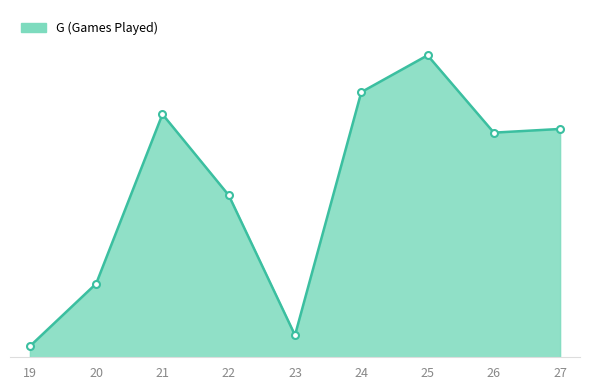

Does the chart have visible grid lines?

No